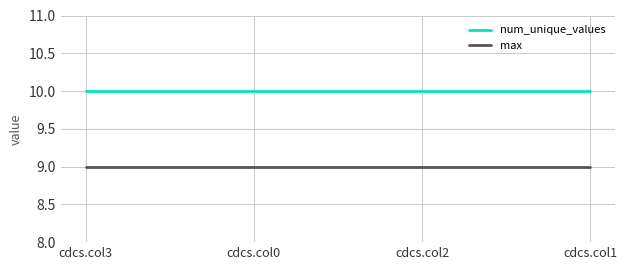

List the series in order of their peak value, lowest first.

max, num_unique_values